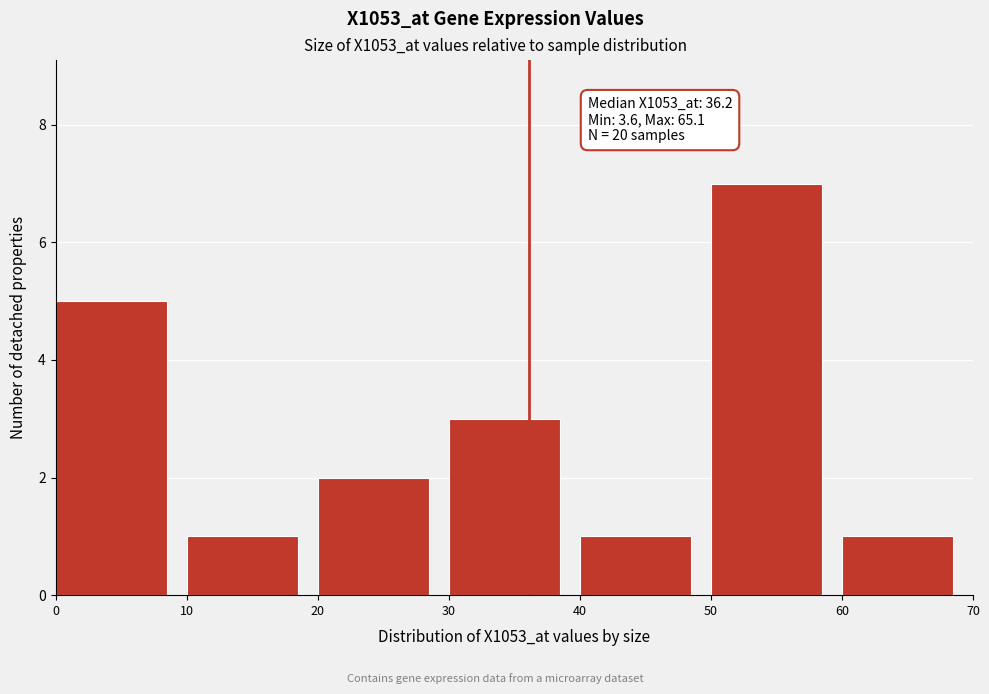

Which range on the x-axis has the tallest bar?

50 to 60